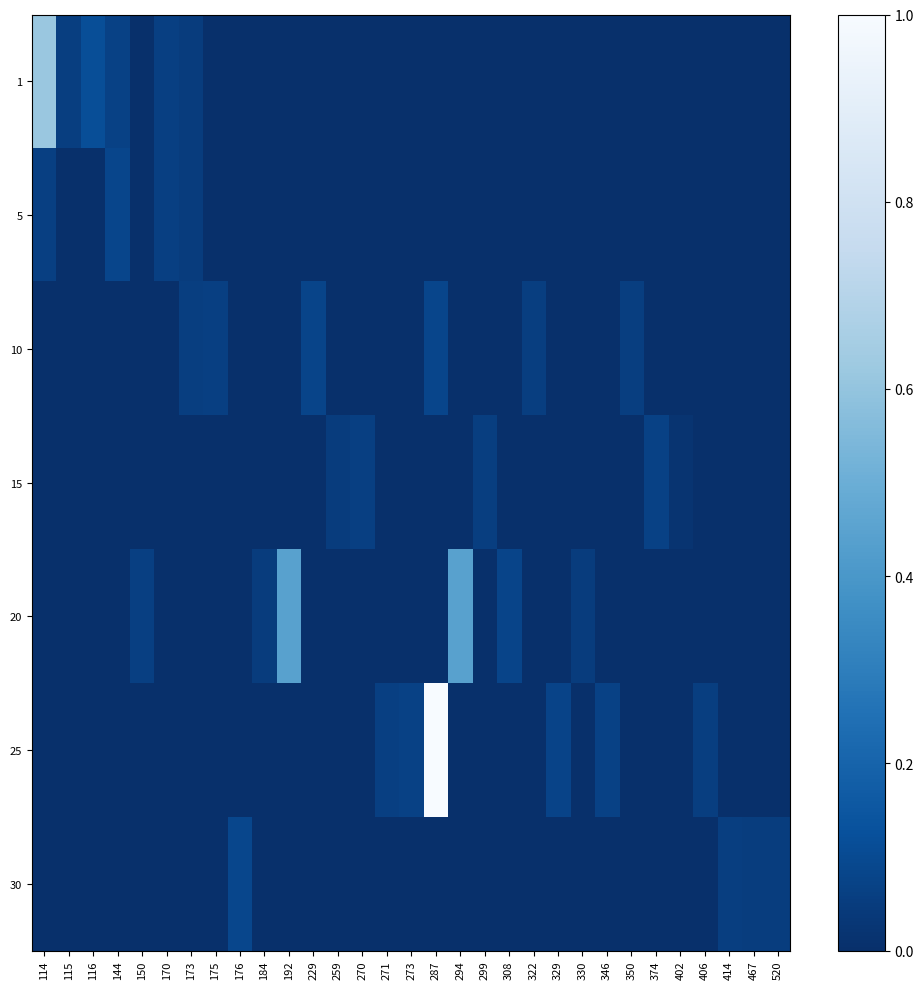

What is the difference between the highest and lowest values at 414?

0.1